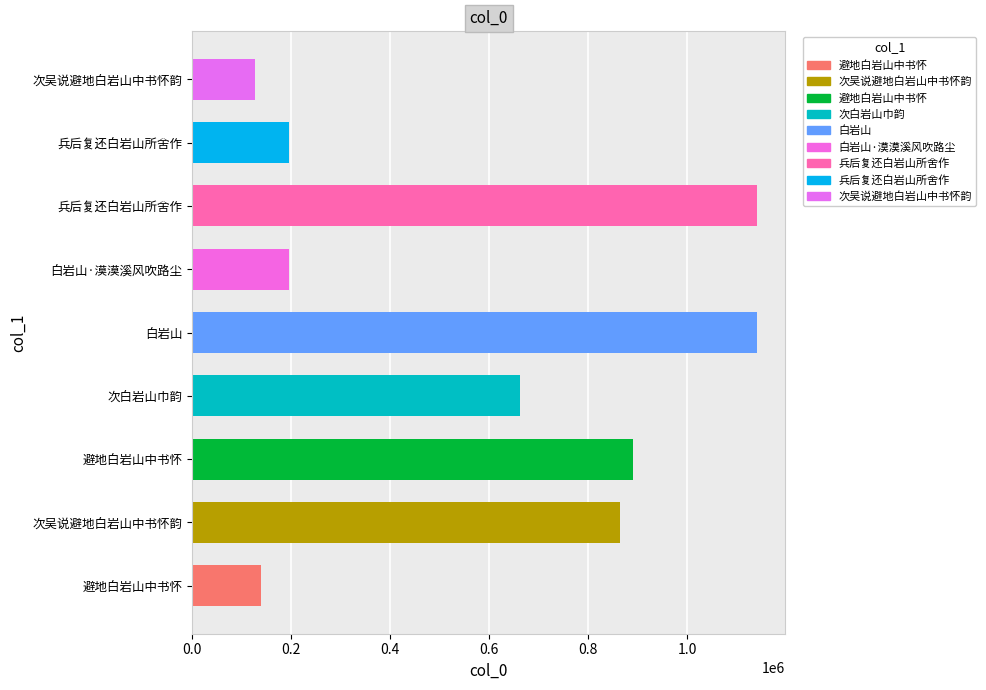

How many bars are there in total?

9